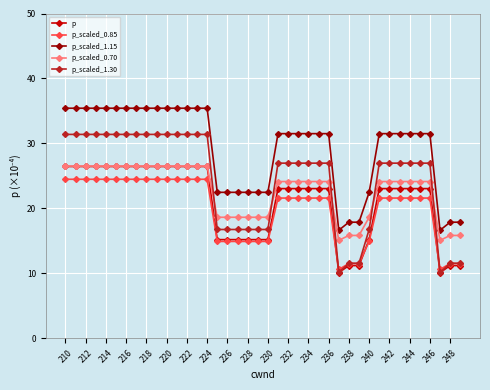

How many lines are shown in the chart?

5